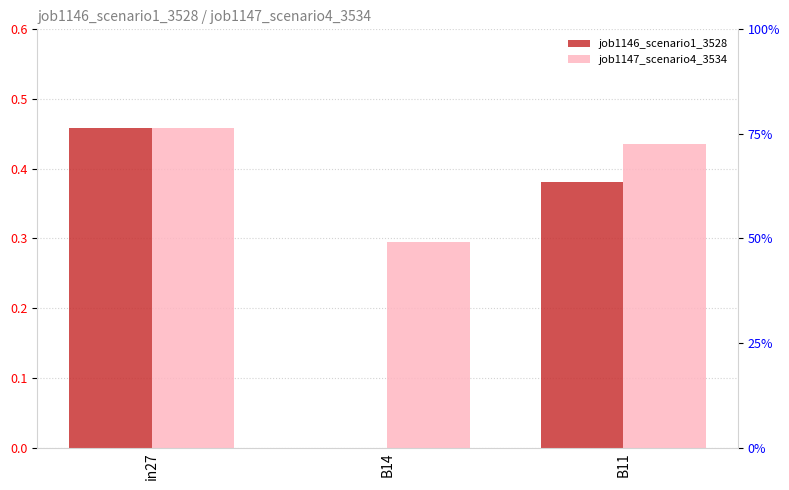

Reading left to right, transcribe all the data shown in this chart.

job1146_scenario1_3528: in27=0.5	B14=0.0	B11=0.4
job1147_scenario4_3534: in27=0.5	B14=0.3	B11=0.4